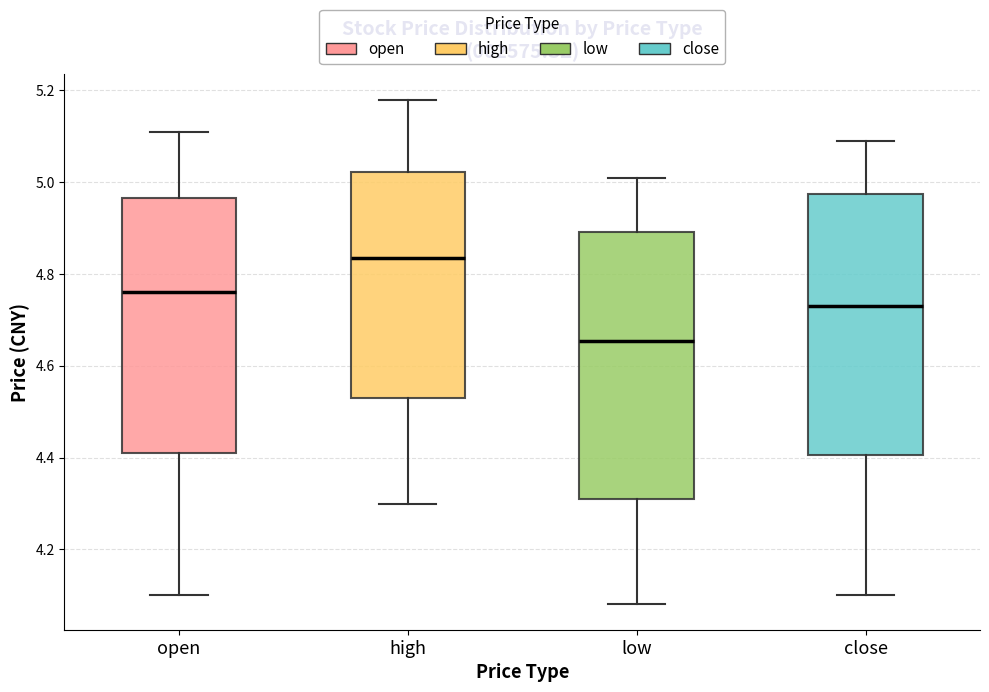

Where does the upper whisker of the box for close end on the y-axis? The values are not printed on the chart, so give them approximately, as read against the axis.

5.10